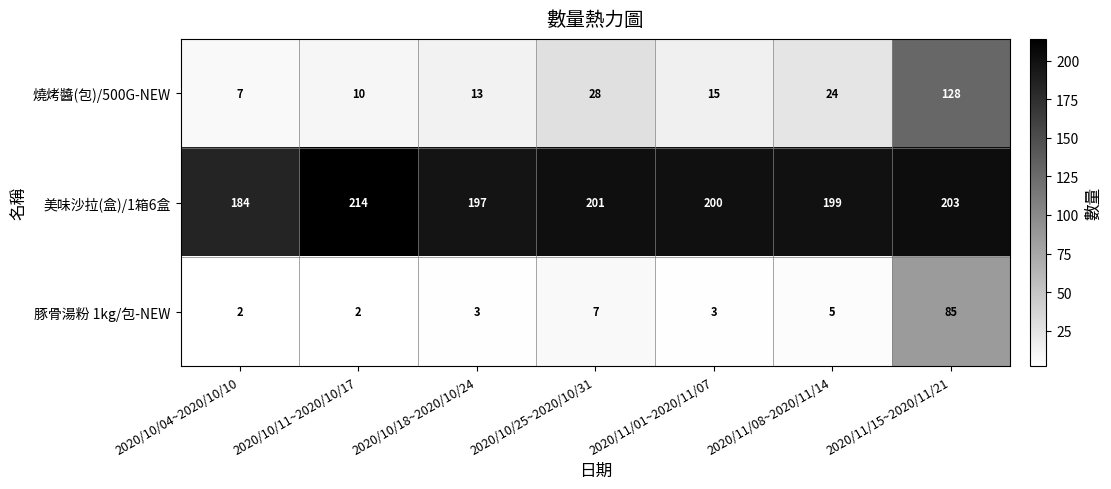

Count the number of categories in the chart.

7